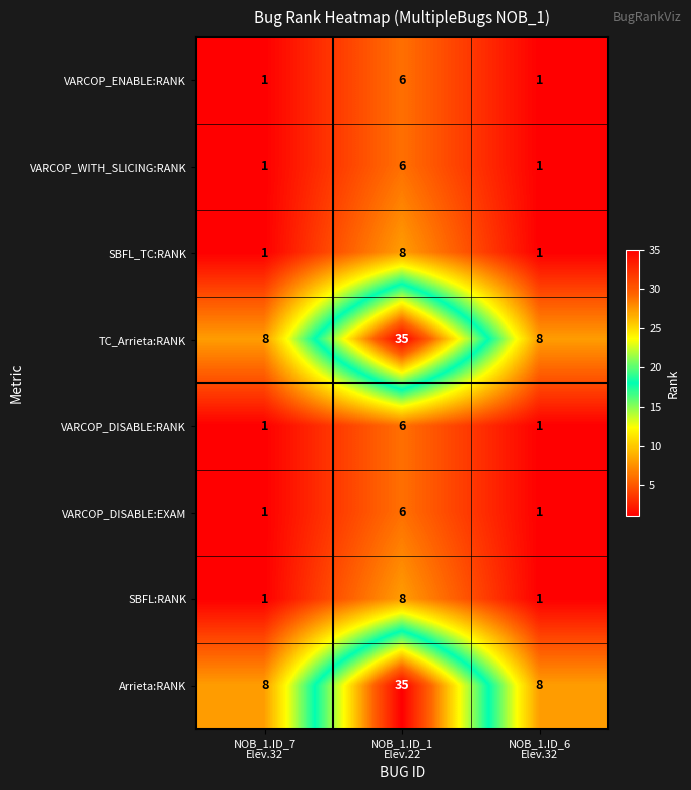

Reading left to right, extract all data points from this chart.

VARCOP_ENABLE:RANK: 1	6	1
VARCOP_WITH_SLICING:RANK: 1	6	1
SBFL_TC:RANK: 1	8	1
TC_Arrieta:RANK: 8	35	8
VARCOP_DISABLE:RANK: 1	6	1
VARCOP_DISABLE:EXAM: 1	6	1
SBFL:RANK: 1	8	1
Arrieta:RANK: 8	35	8